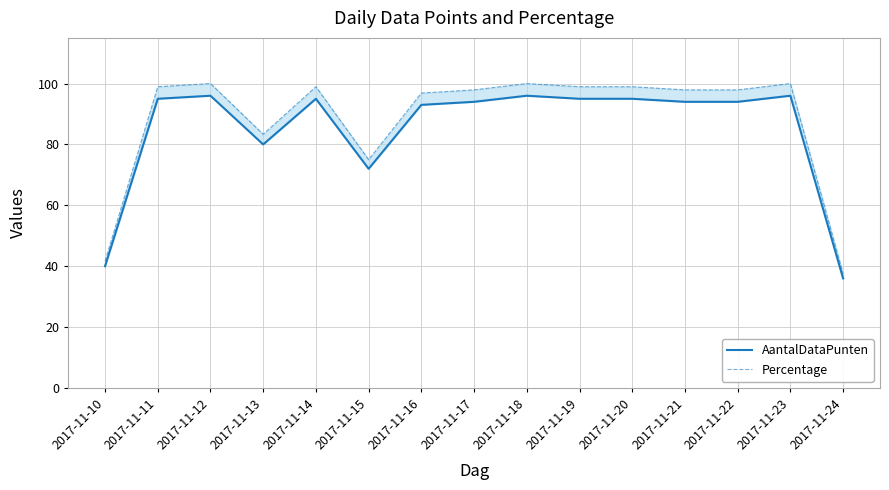

True or false: Percentage has a value of 164.8 at 2017-11-12.

False